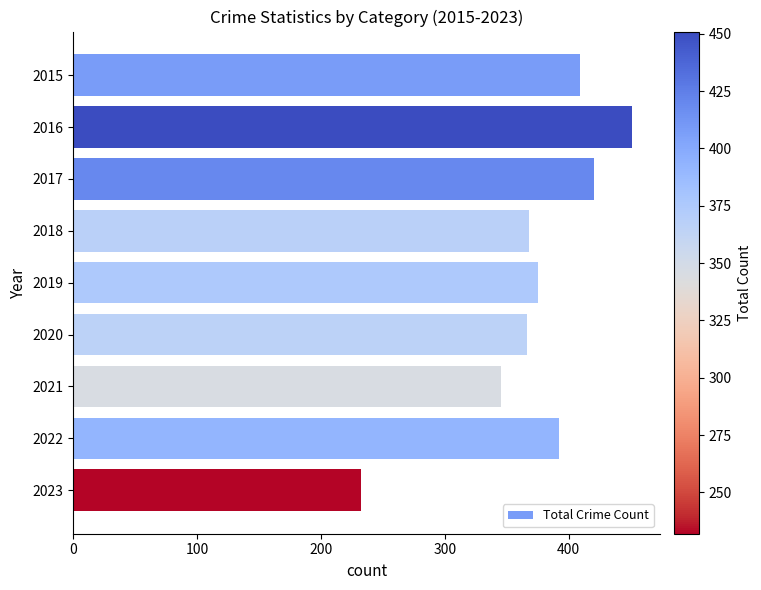

Which has a higher value, 2020 or 2015?

2015